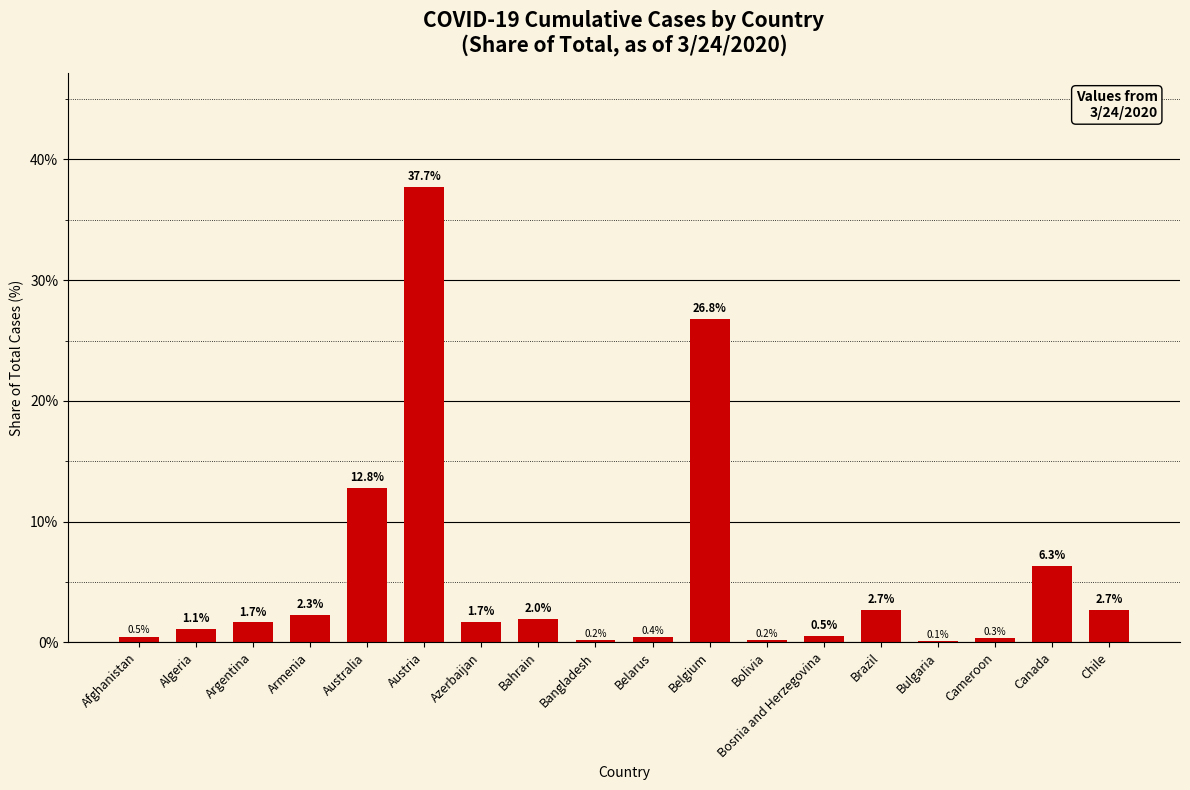

True or false: the data shows 37.7 at Austria.

True